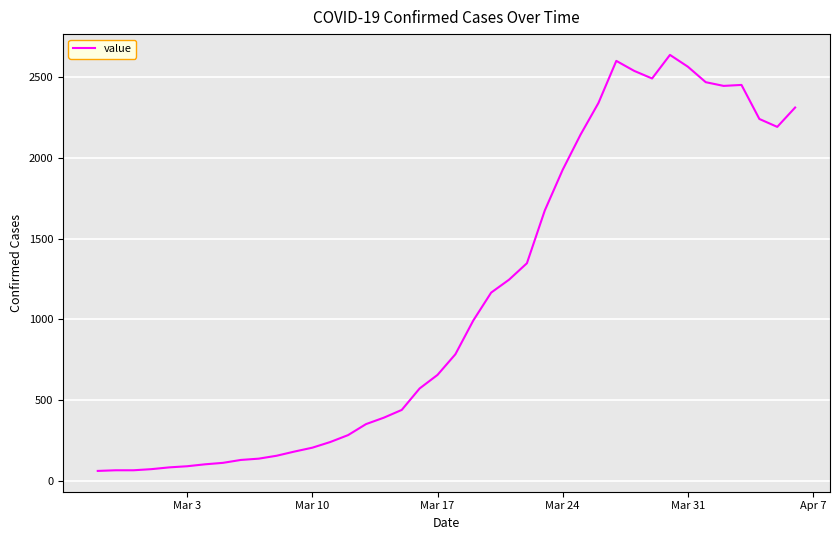

What is the difference between the maximum and minimum values?

2578